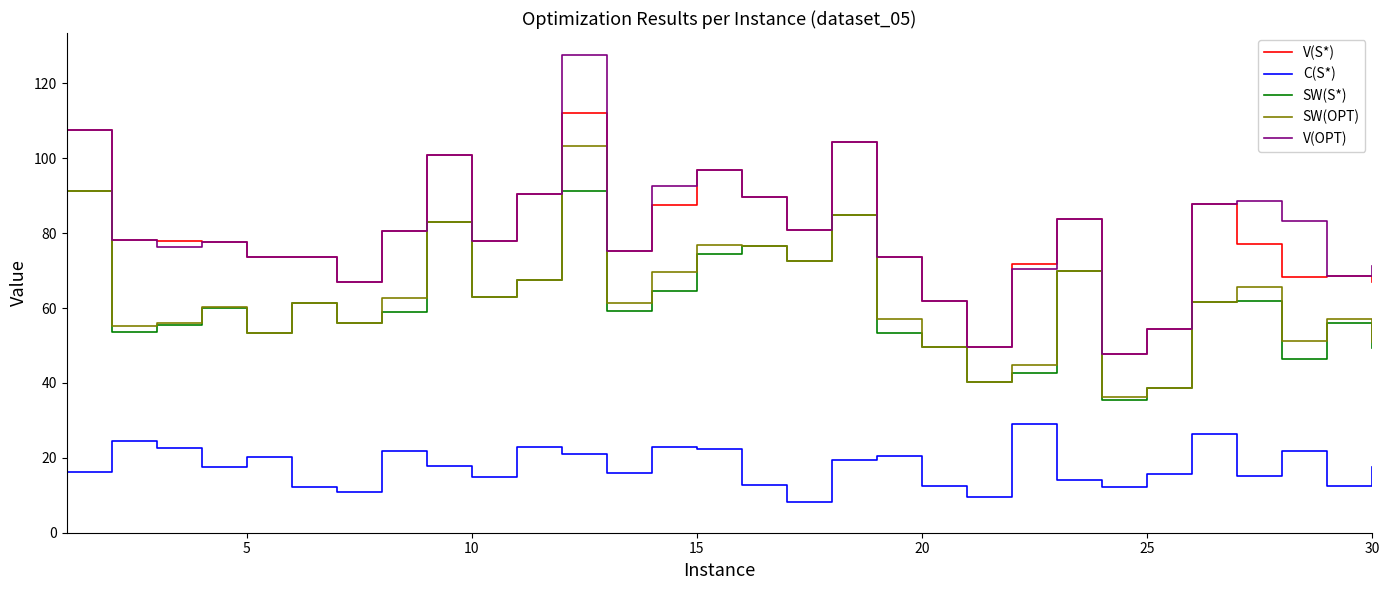

Which series has the largest range (max minus min)?

V(OPT)